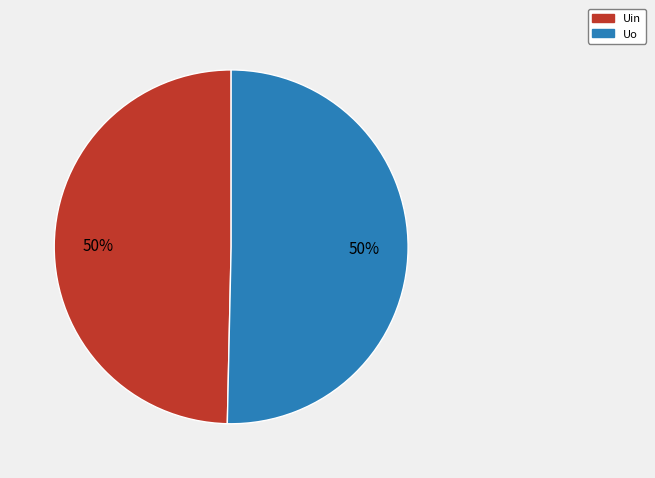

Is it true that Uin is 57% of the pie?

False